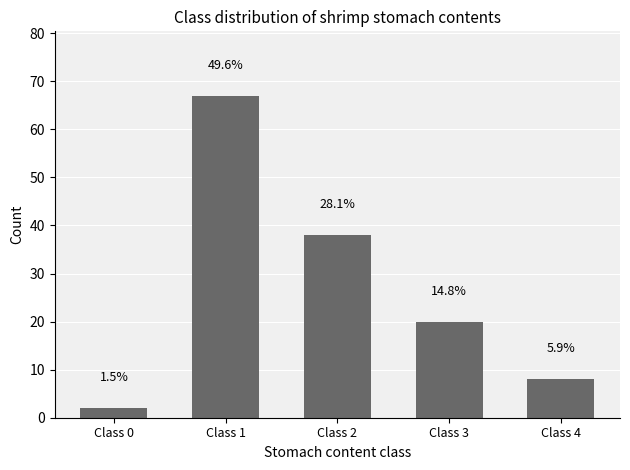

How many bars are there in total?

5